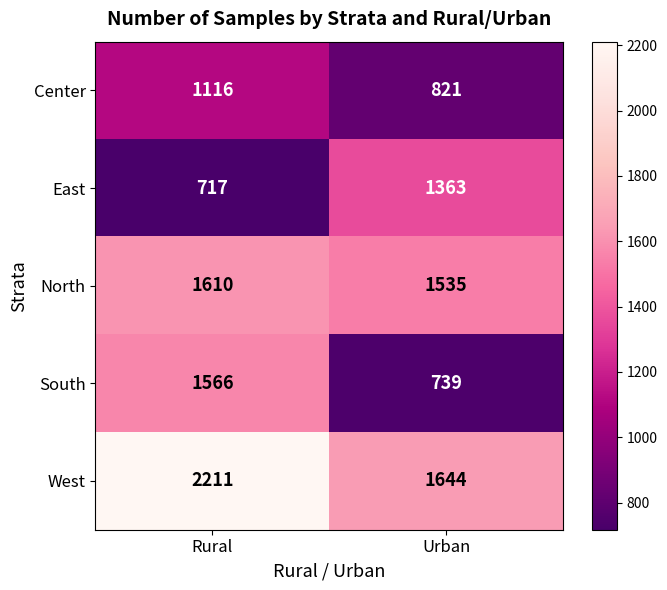

Which label corresponds to the largest value in the chart?

Rural